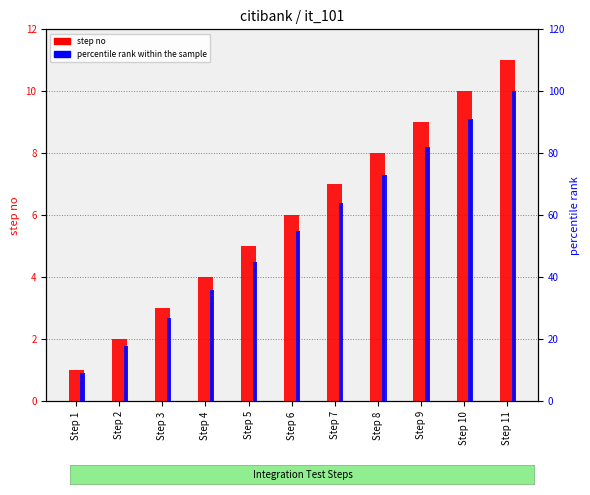

At which category is the sum across all series the highest?

Step 11